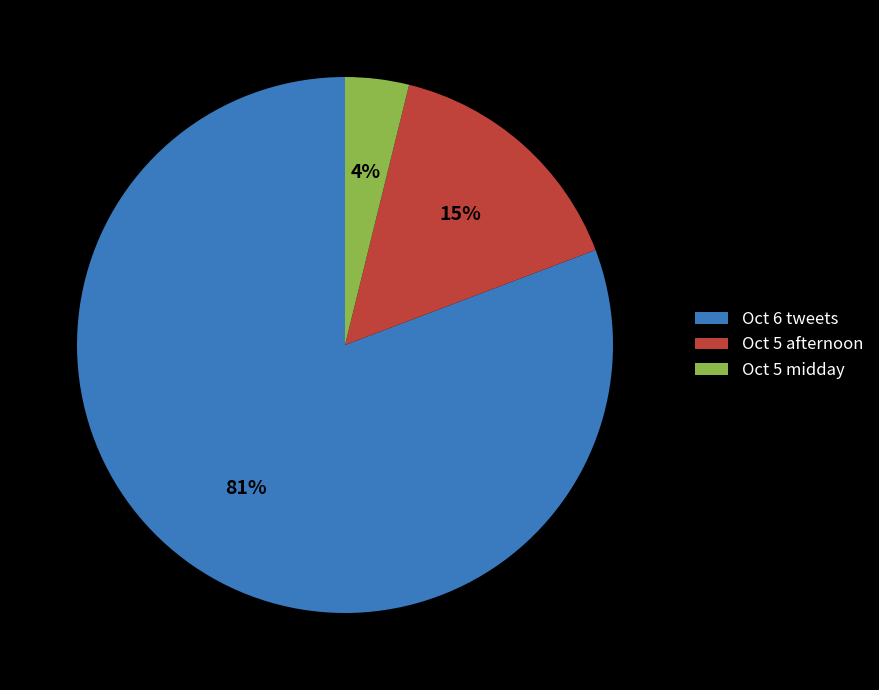

Which category has the biggest portion of the pie?

Oct 6 tweets